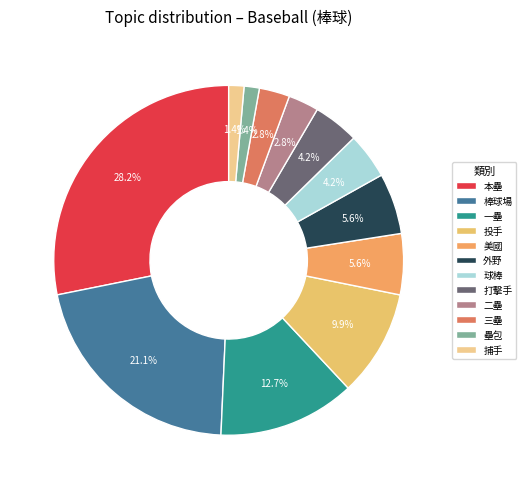

Which slice is the largest?

本壘